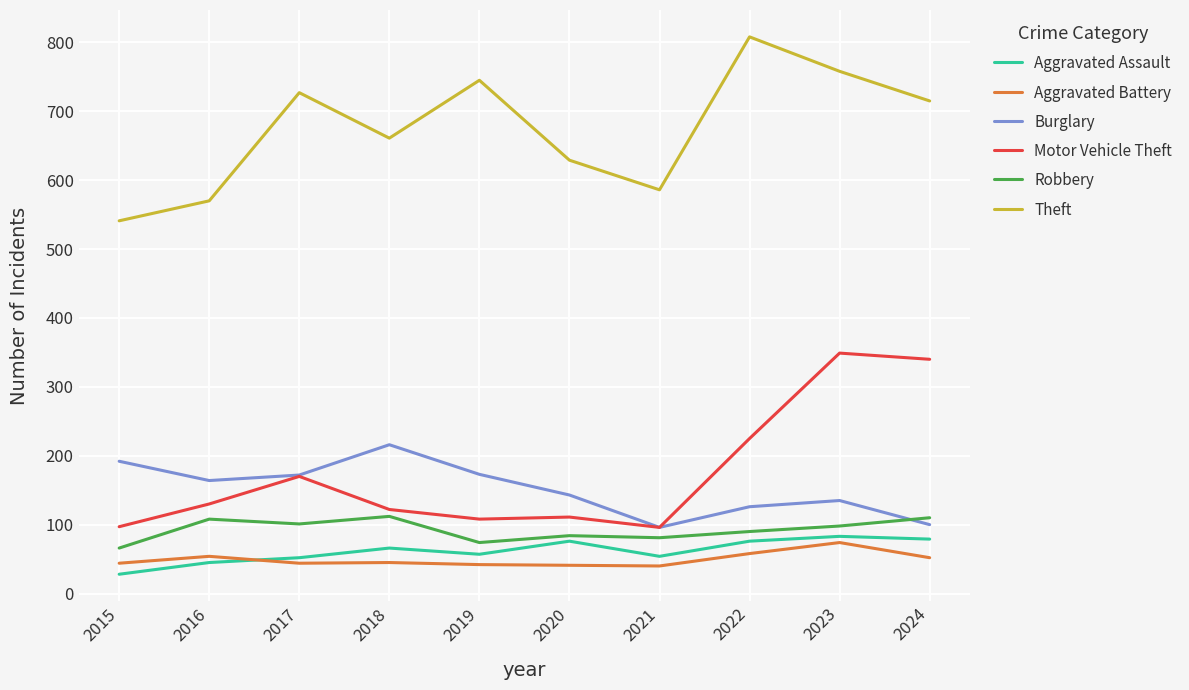

What is the spread (max minus min) of values at 2022?

750